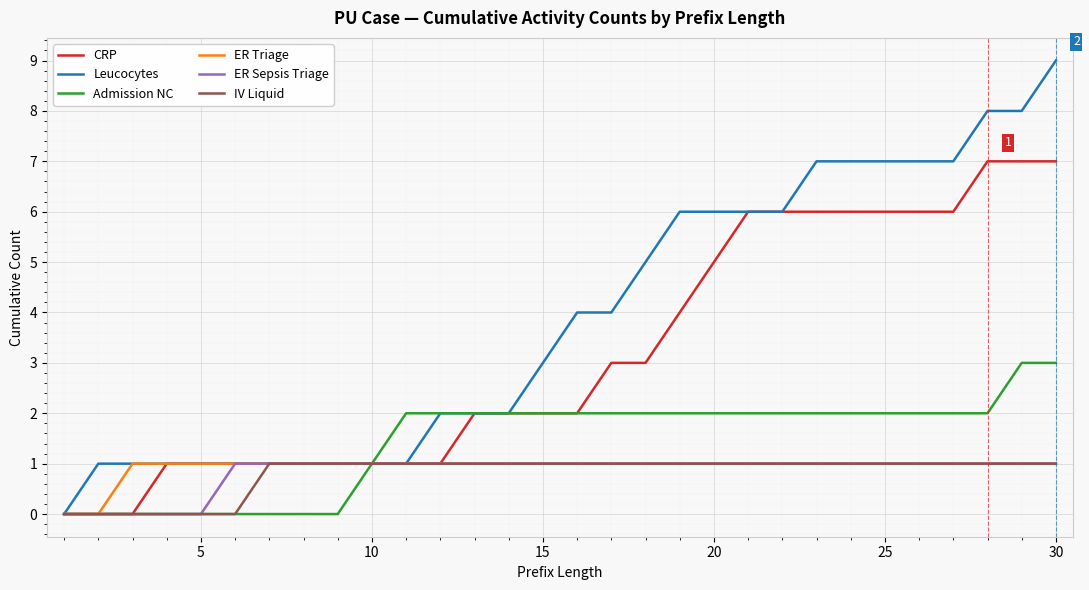

Which series has the largest total across all categories?

Leucocytes